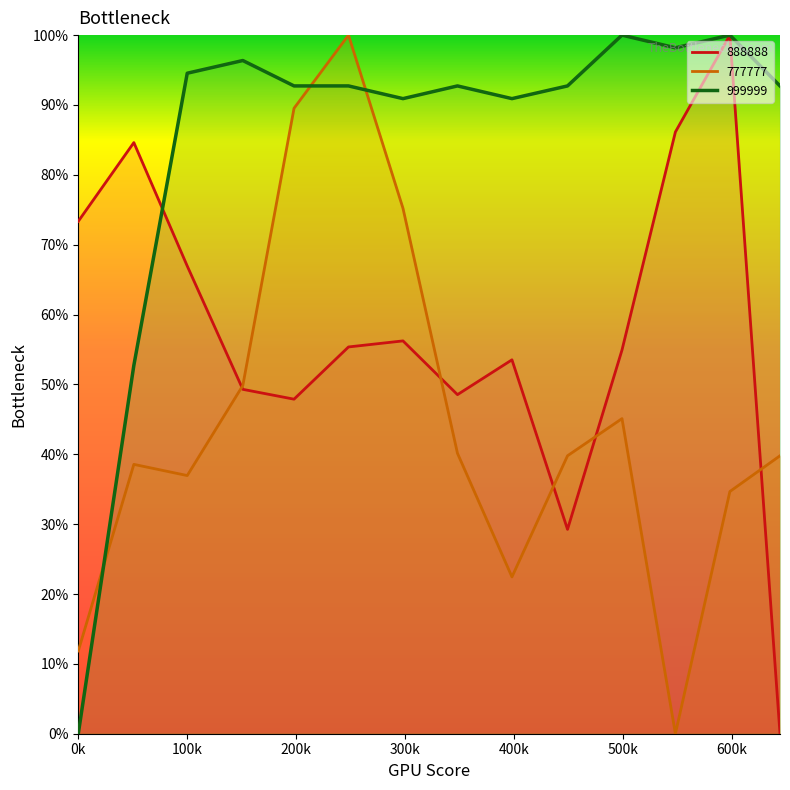

What is the spread (max minus min) of values at 644?

92.7